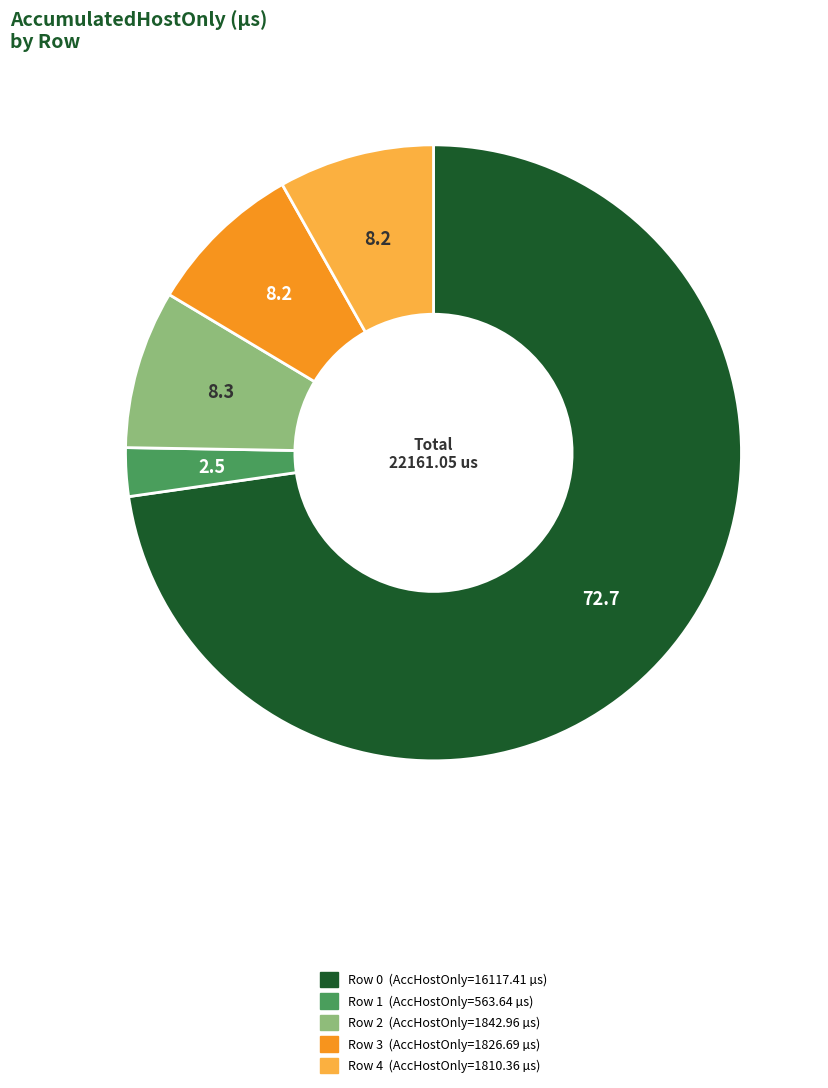

True or false: Row 4 accounts for 1% of the total.

False